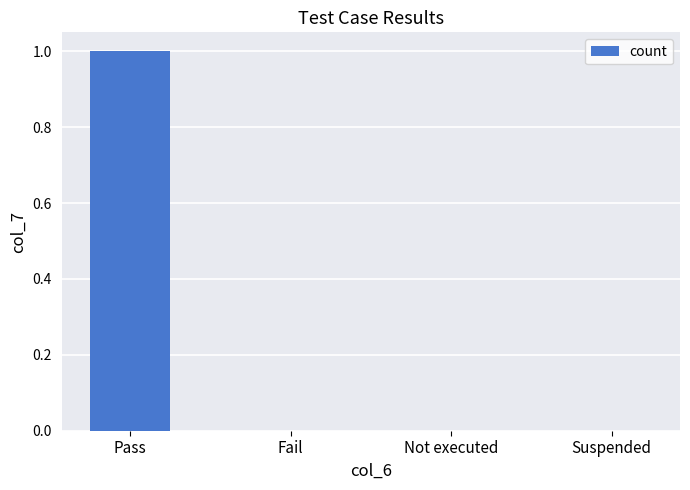

True or false: the data shows 0 at Not executed.

True